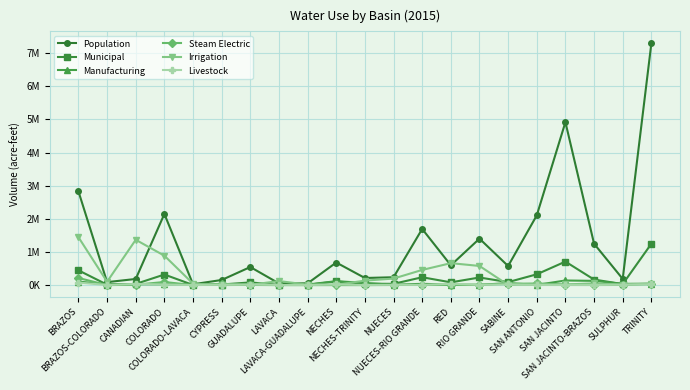

What are all the series names shown in the legend?

Population, Municipal, Manufacturing, Steam Electric, Irrigation, Livestock